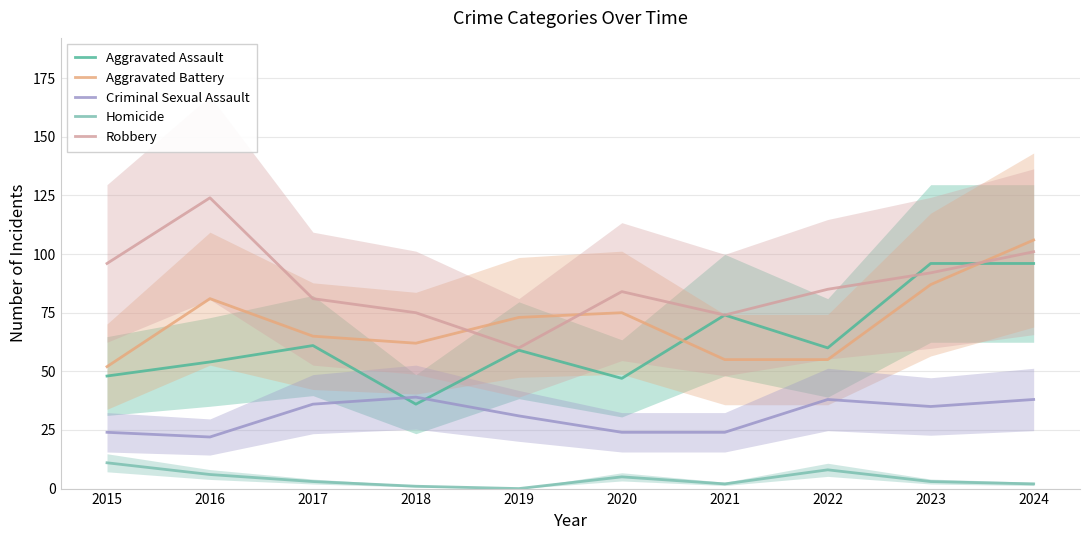

At how many categories does at least one series exceed 123?

1